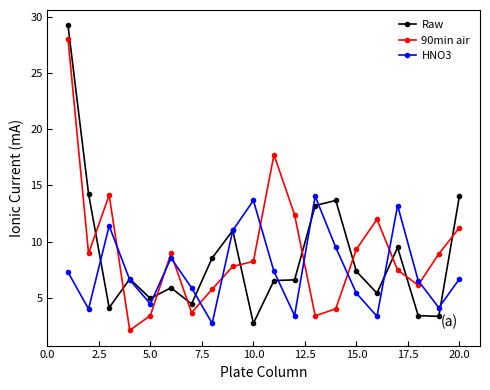

At how many categories does at least one series exceed 10?

12